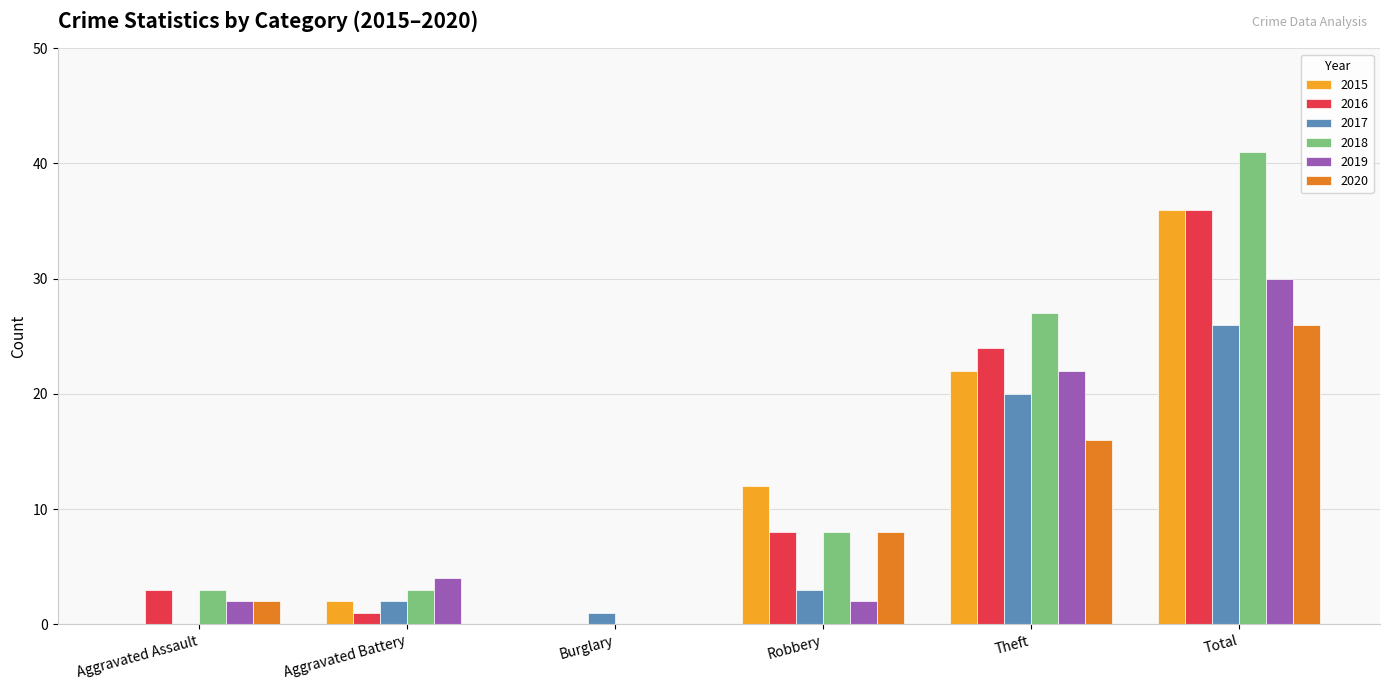

True or false: 2019 has a value of 2 at Robbery.

True